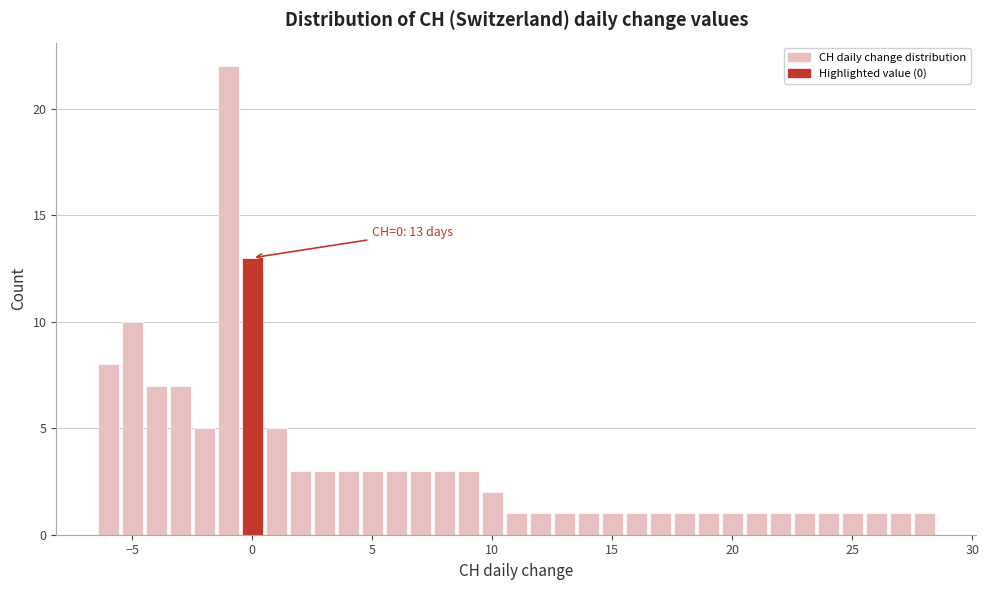

Read against the x-axis, roughly where is the centre of the tallest bar?

-1.0